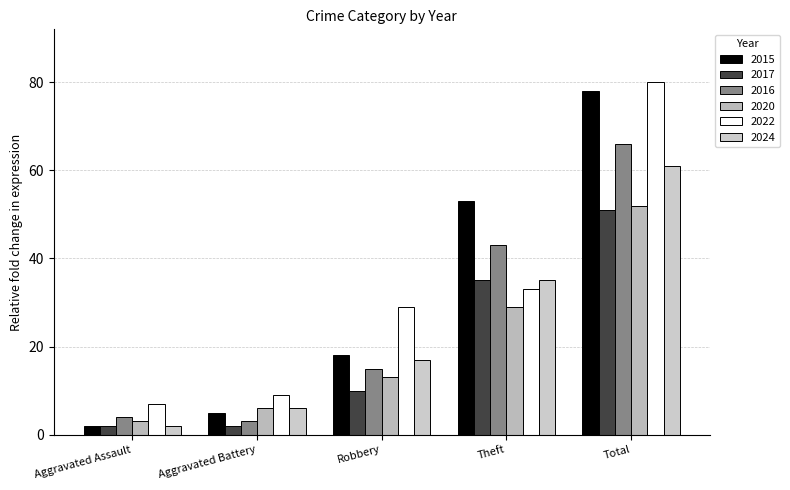

True or false: 2017 has a value of 3 at Aggravated Battery.

False